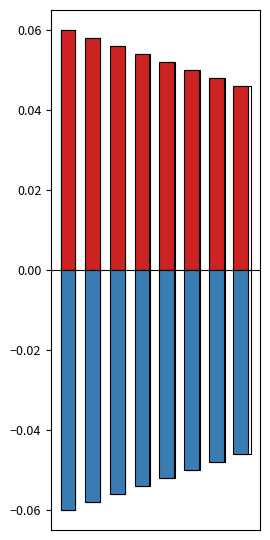

How many groups of bars are there?

8